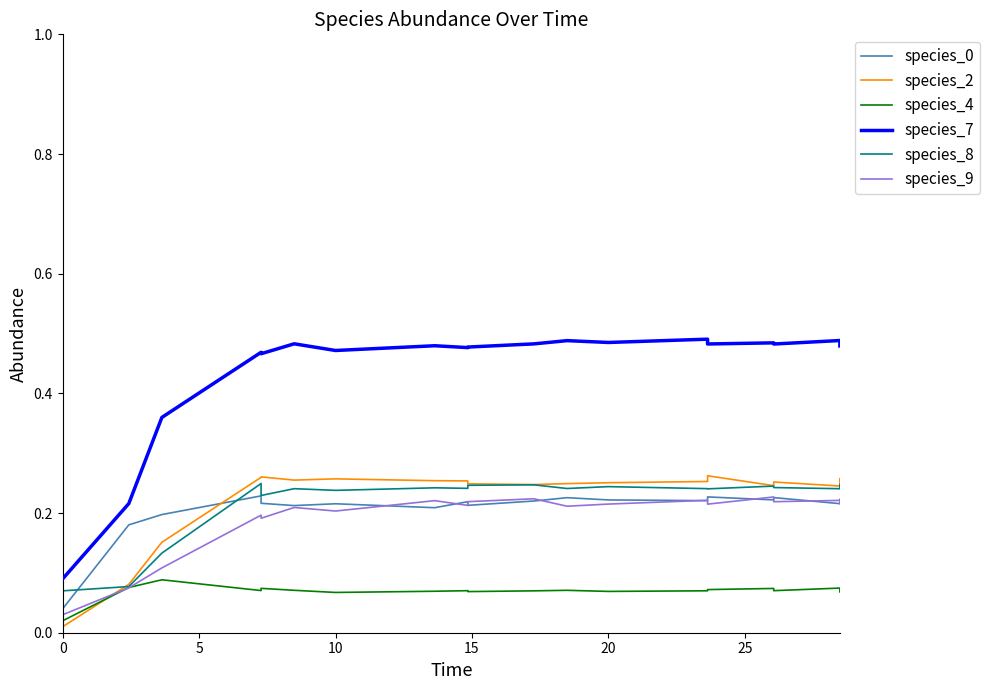

Reading left to right, extract all data points from this chart.

species_0: 0.0	0.2	0.2	0.2	0.2	0.2	0.2	0.2	0.2	0.2	0.2	0.2	0.2	0.2	0.2	0.2	0.2	0.2	0.2
species_2: 0.0	0.1	0.2	0.3	0.3	0.3	0.3	0.3	0.3	0.2	0.2	0.2	0.3	0.3	0.3	0.2	0.3	0.2	0.3
species_4: 0.0	0.1	0.1	0.1	0.1	0.1	0.1	0.1	0.1	0.1	0.1	0.1	0.1	0.1	0.1	0.1	0.1	0.1	0.1
species_7: 0.1	0.2	0.4	0.5	0.5	0.5	0.5	0.5	0.5	0.5	0.5	0.5	0.5	0.5	0.5	0.5	0.5	0.5	0.5
species_8: 0.1	0.1	0.1	0.2	0.2	0.2	0.2	0.2	0.2	0.2	0.2	0.2	0.2	0.2	0.2	0.2	0.2	0.2	0.2
species_9: 0.0	0.1	0.1	0.2	0.2	0.2	0.2	0.2	0.2	0.2	0.2	0.2	0.2	0.2	0.2	0.2	0.2	0.2	0.2